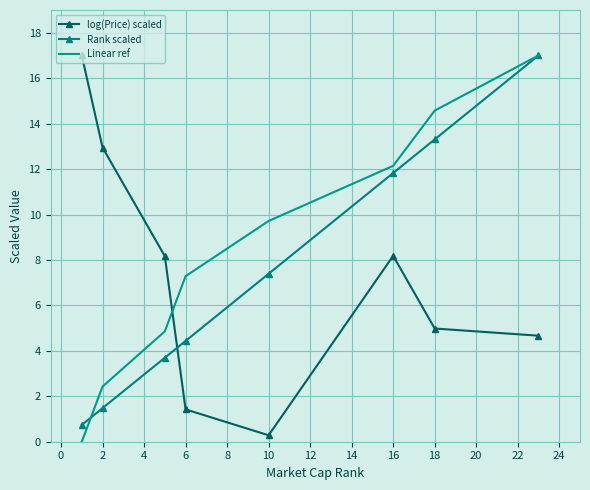

Reading right to left, list all the values displayed in this chart.

log(Price) scaled: 4.7	5.0	8.2	0.3	1.4	8.2	12.9	17.0
Rank scaled: 17.0	13.3	11.8	7.4	4.4	3.7	1.5	0.7
Linear ref: 17.0	14.6	12.1	9.7	7.3	4.9	2.4	0.0